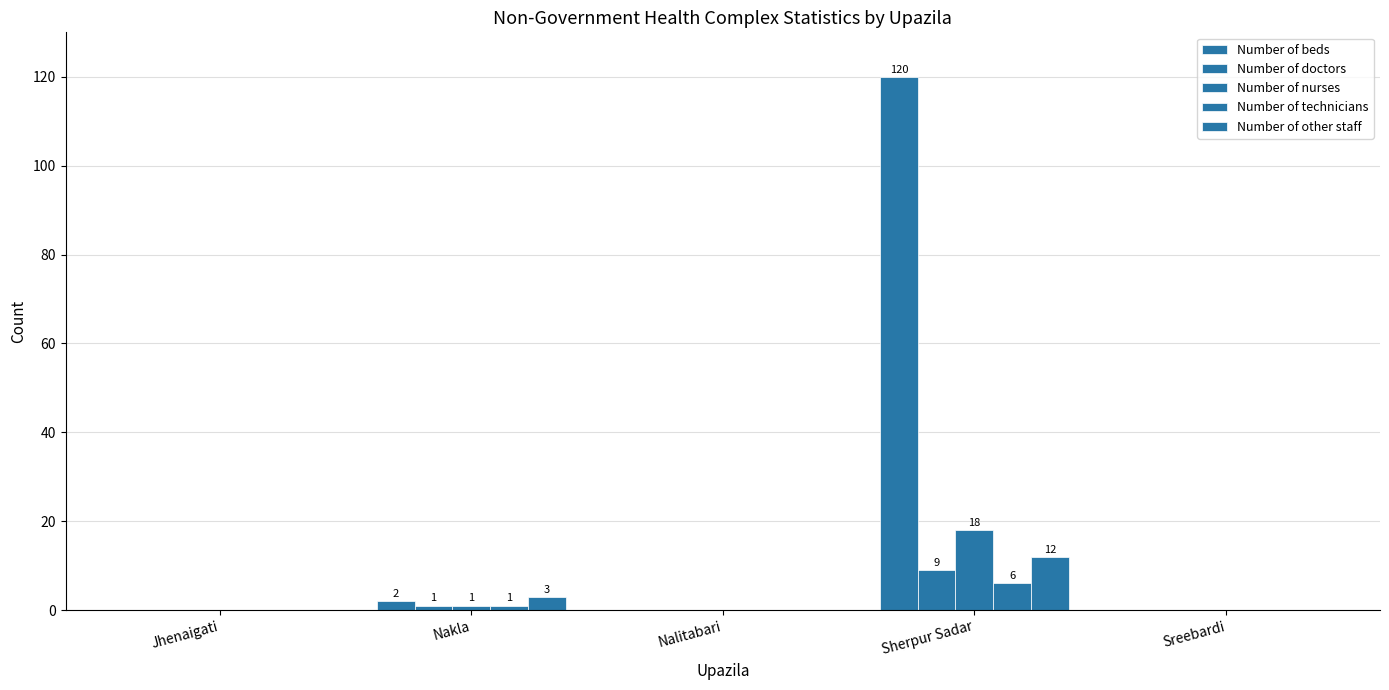

The value of Number of technicians at Nalitabari is -4. True or false?

False